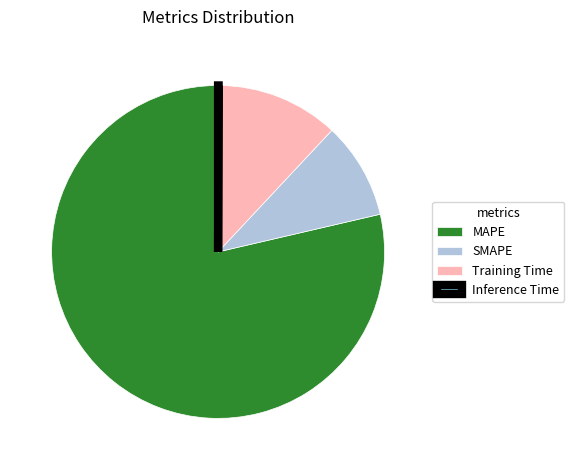

Is the sum of SMAPE and MAPE greater than half?

Yes